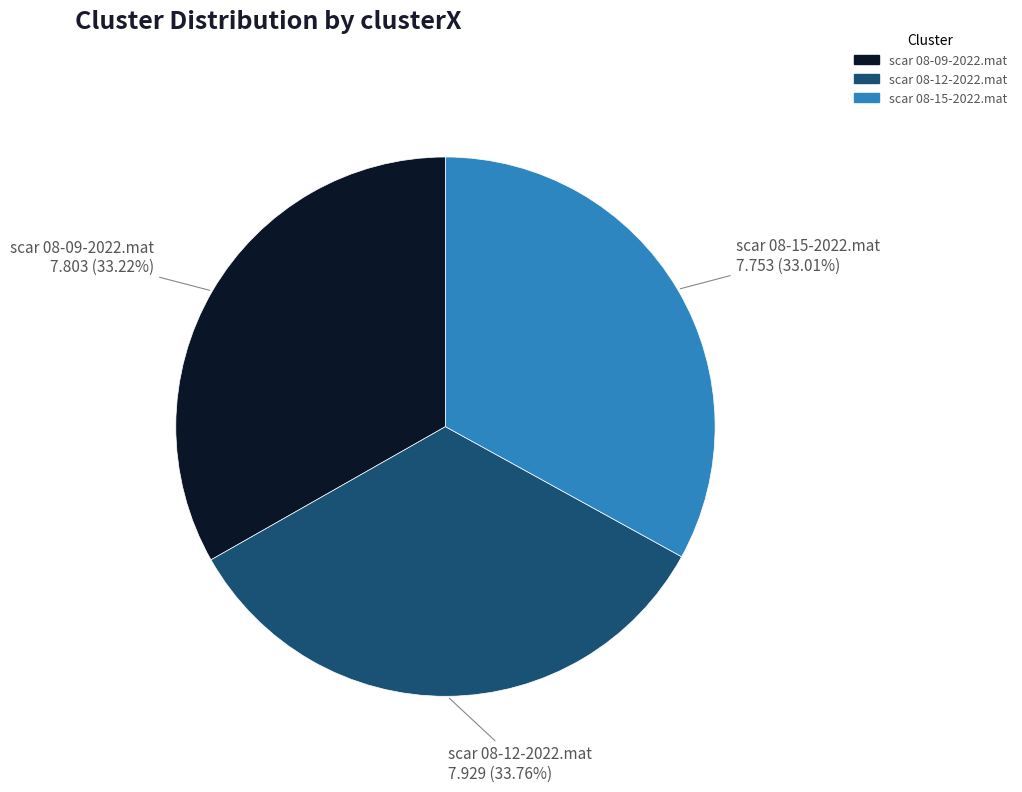

What is the total percentage of scar 08-12-2022.mat and scar 08-15-2022.mat?

66.8%